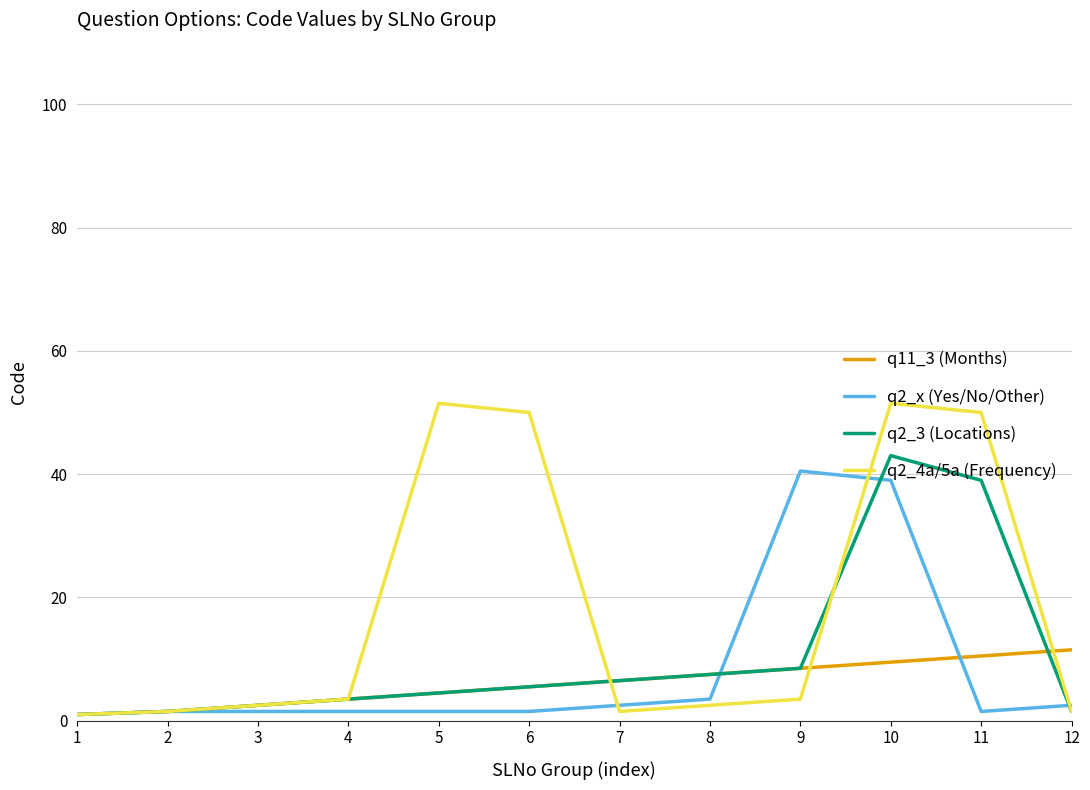

Reading left to right, what are all the values shown in this chart?

q11_3 (Months): 1.0	1.5	2.5	3.5	4.5	5.5	6.5	7.5	8.5	9.5	10.5	11.5
q2_x (Yes/No/Other): 1.0	1.5	1.5	1.5	1.5	1.5	2.5	3.5	40.5	39.0	1.5	2.5
q2_3 (Locations): 1.0	1.5	2.5	3.5	4.5	5.5	6.5	7.5	8.5	43.0	39.0	1.5
q2_4a/5a (Frequency): 1.0	1.5	2.5	3.5	51.5	50.0	1.5	2.5	3.5	51.5	50.0	1.5